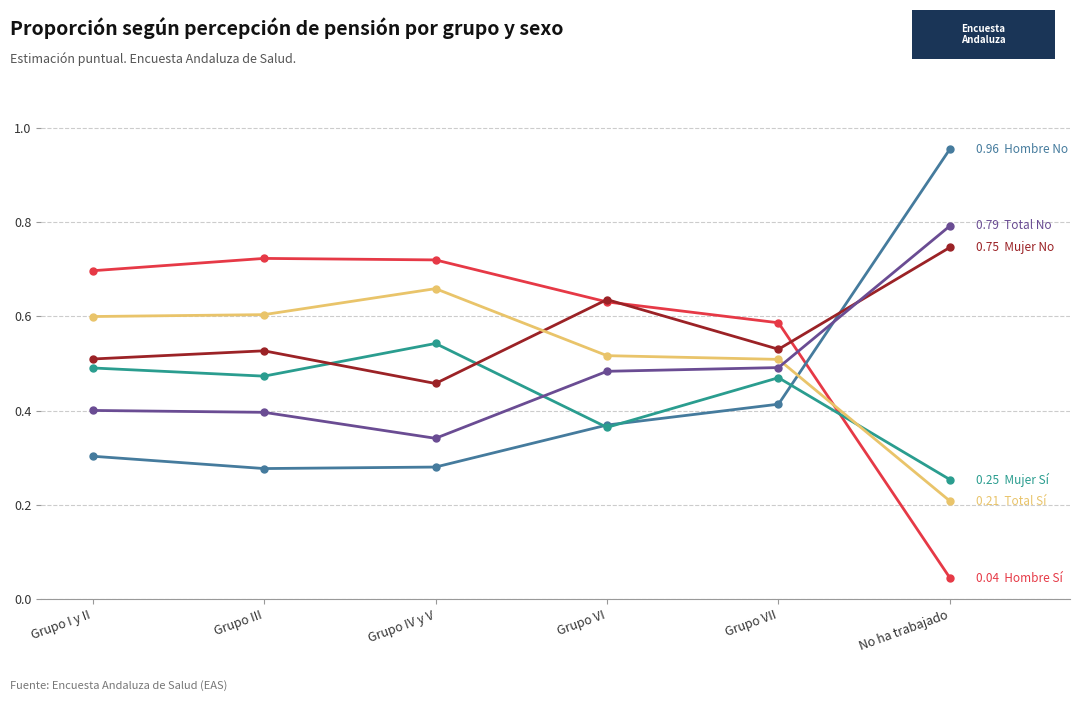

What is the difference between the highest and lowest values at No ha trabajado?

0.9